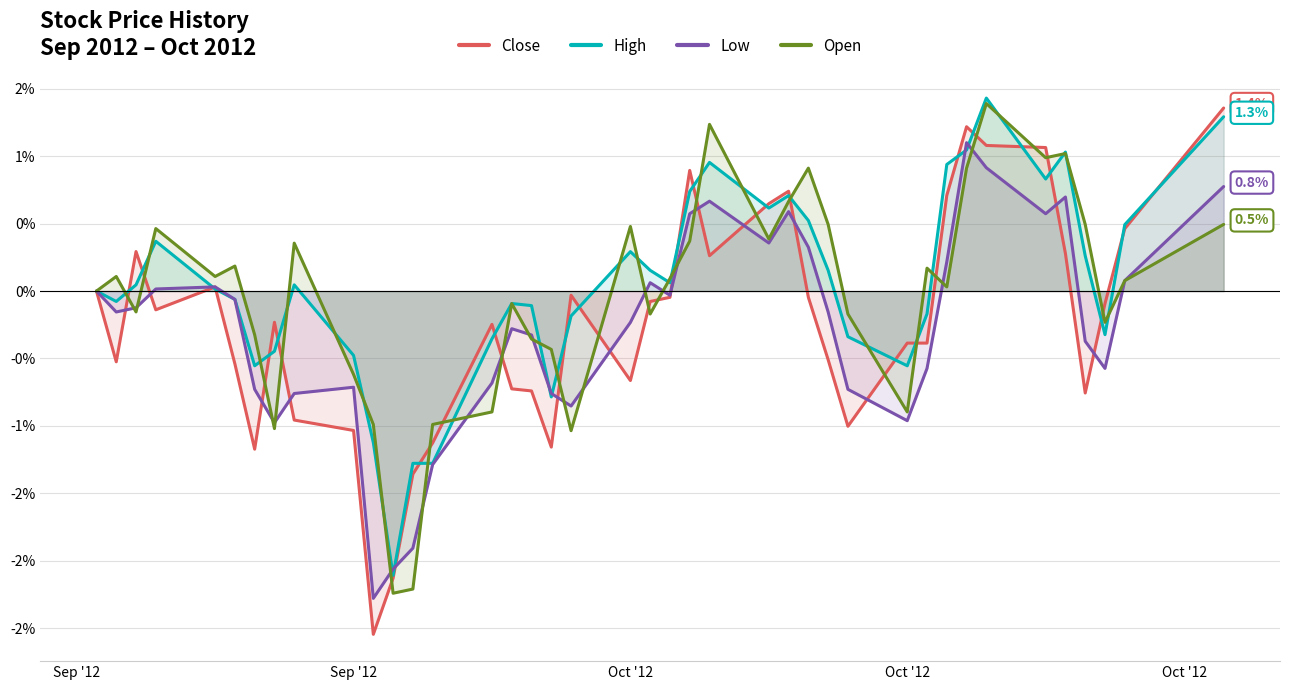

How many data points does each series have?

40